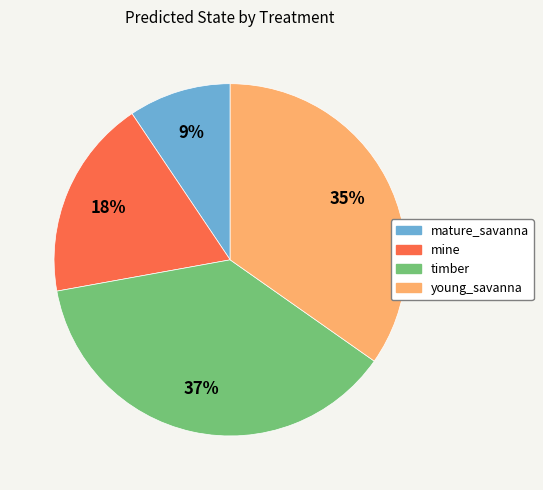

Between young_savanna and timber, which is larger?

timber